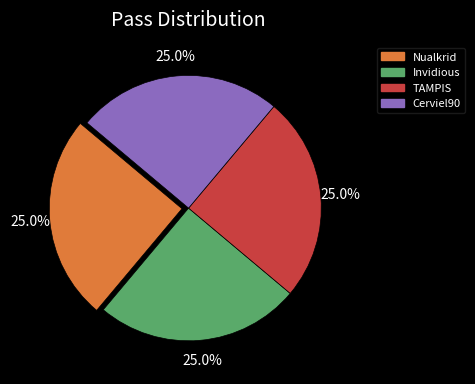

Is there any slice that represents more than half of the pie?

No